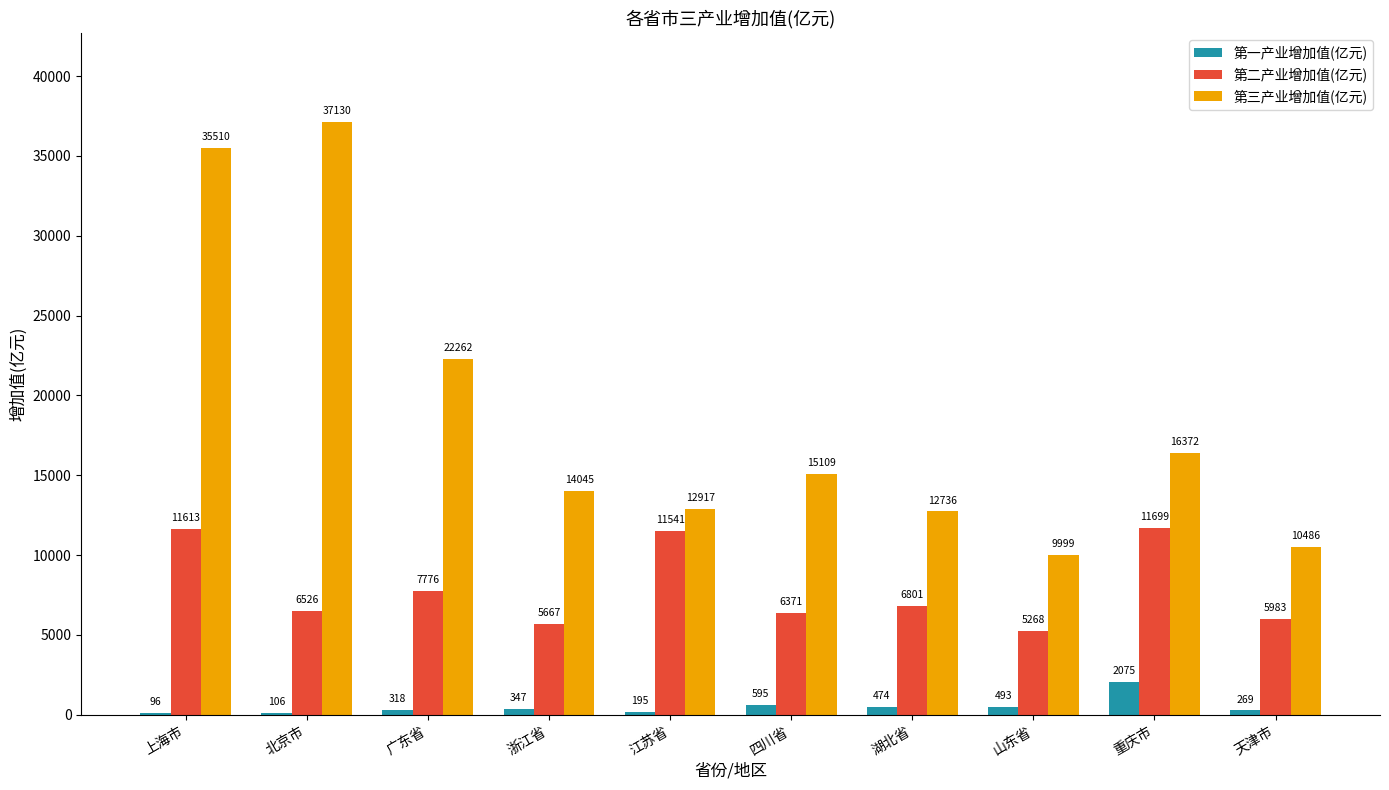

What is the maximum value for 第一产业增加值(亿元)?

2074.7